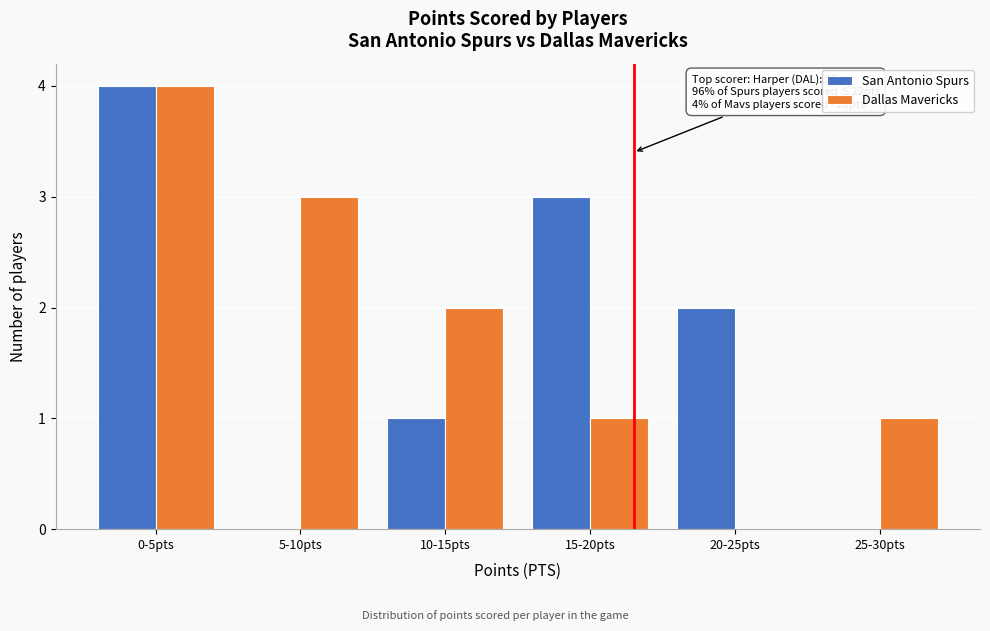

Reading left to right, transcribe all the data shown in this chart.

San Antonio Spurs: 0-5pts=4	5-10pts=0	10-15pts=1	15-20pts=3	20-25pts=2	25-30pts=0
Dallas Mavericks: 0-5pts=4	5-10pts=3	10-15pts=2	15-20pts=1	20-25pts=0	25-30pts=1